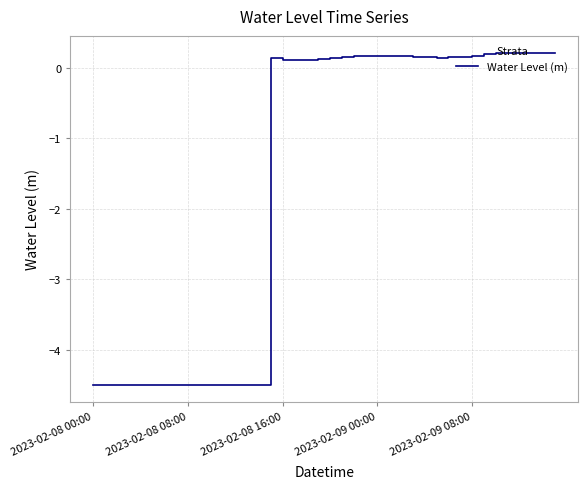

Is it true that the value at 2023-02-08 00:00 is -4.5?

True